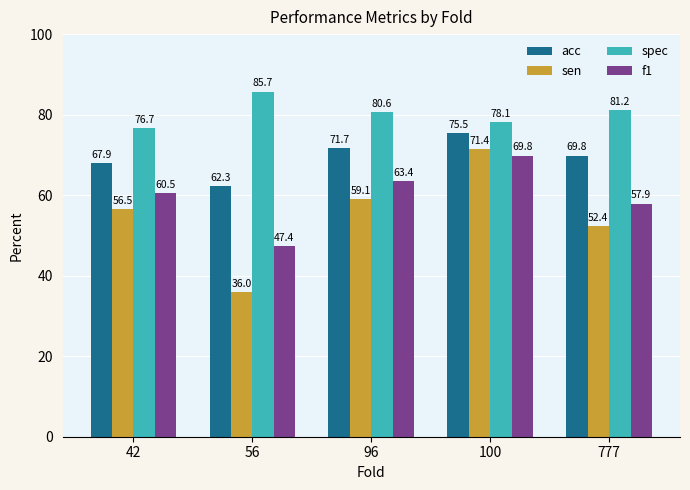

Reading right to left, extract all data points from this chart.

acc: 69.8	75.5	71.7	62.3	67.9
sen: 52.4	71.4	59.1	36.0	56.5
spec: 81.2	78.1	80.6	85.7	76.7
f1: 57.9	69.8	63.4	47.4	60.5